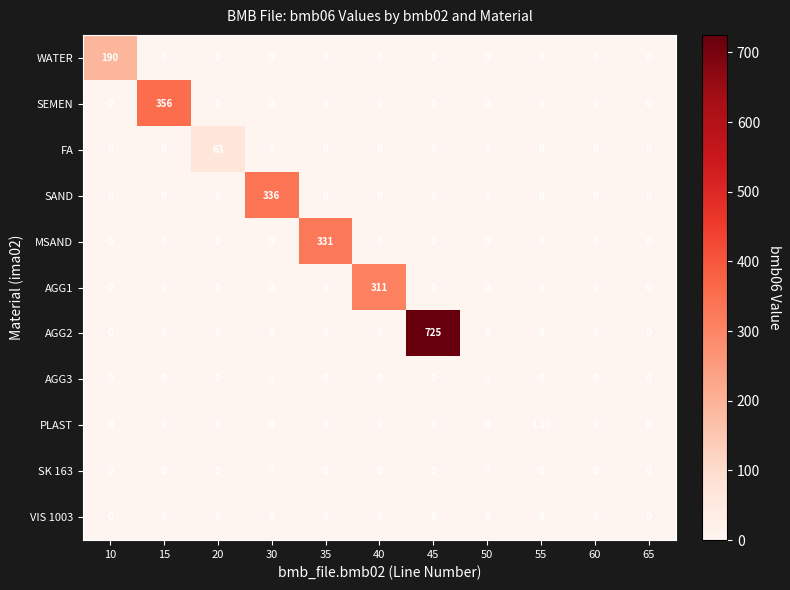

How many values in the SAND series exceed 0?

1